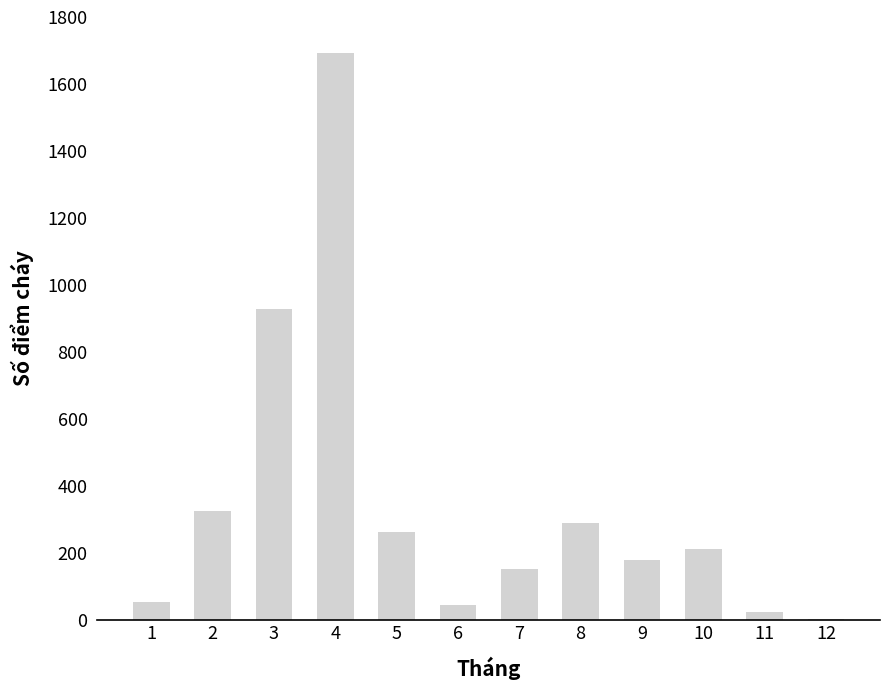

Is it true that the value at 5 is 262?

True